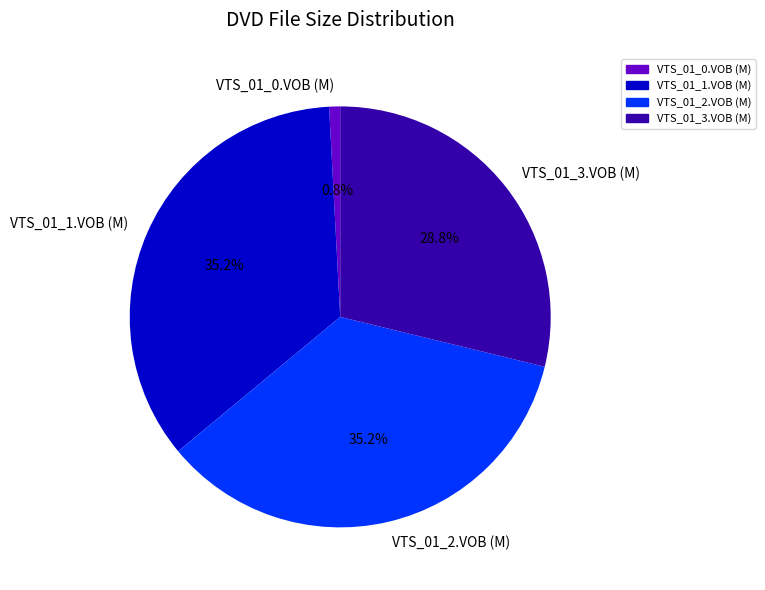

Is it true that VTS_01_1.VOB (M) is 35% of the pie?

True